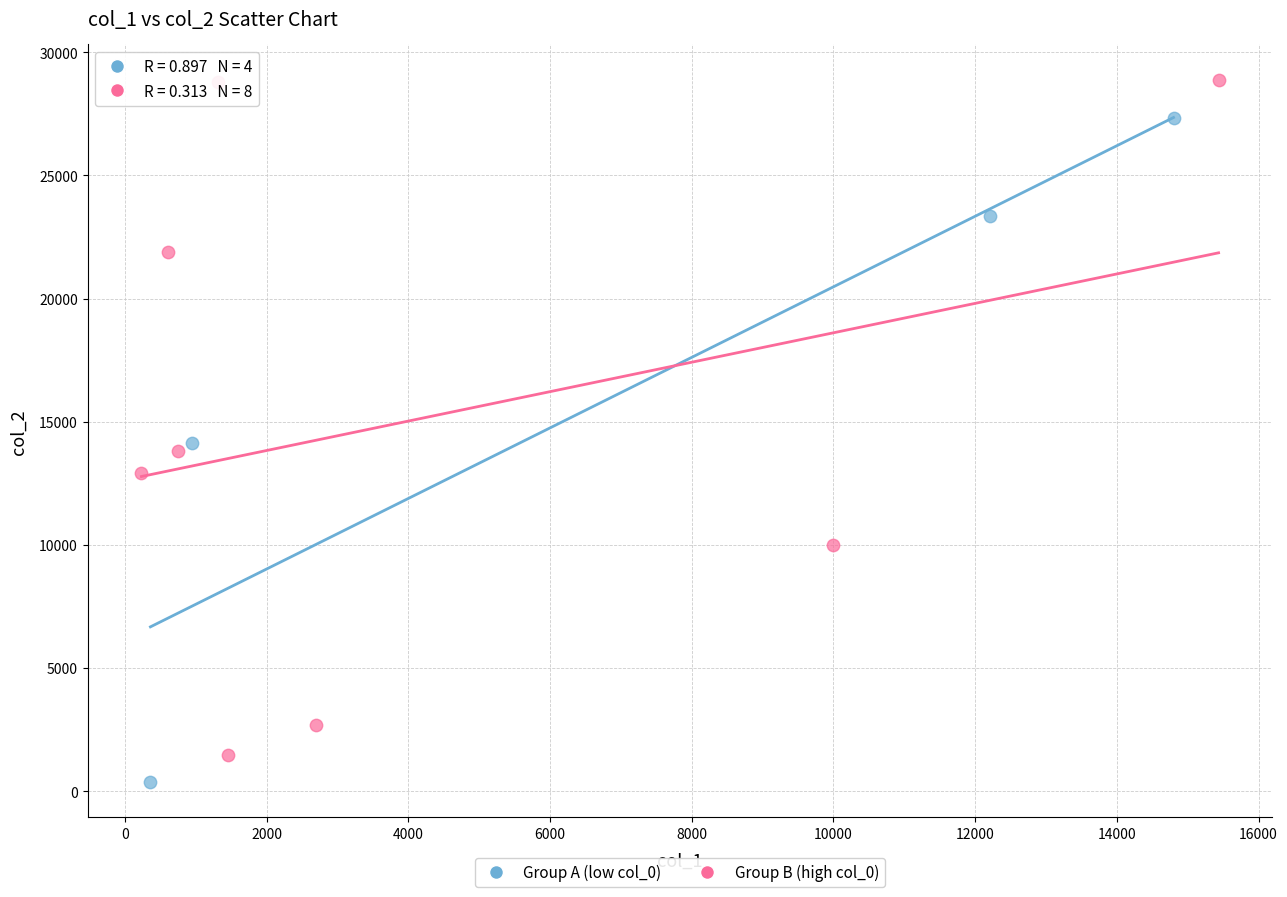

What are all the series names shown in the legend?

Group A (low col_0), Group B (high col_0)